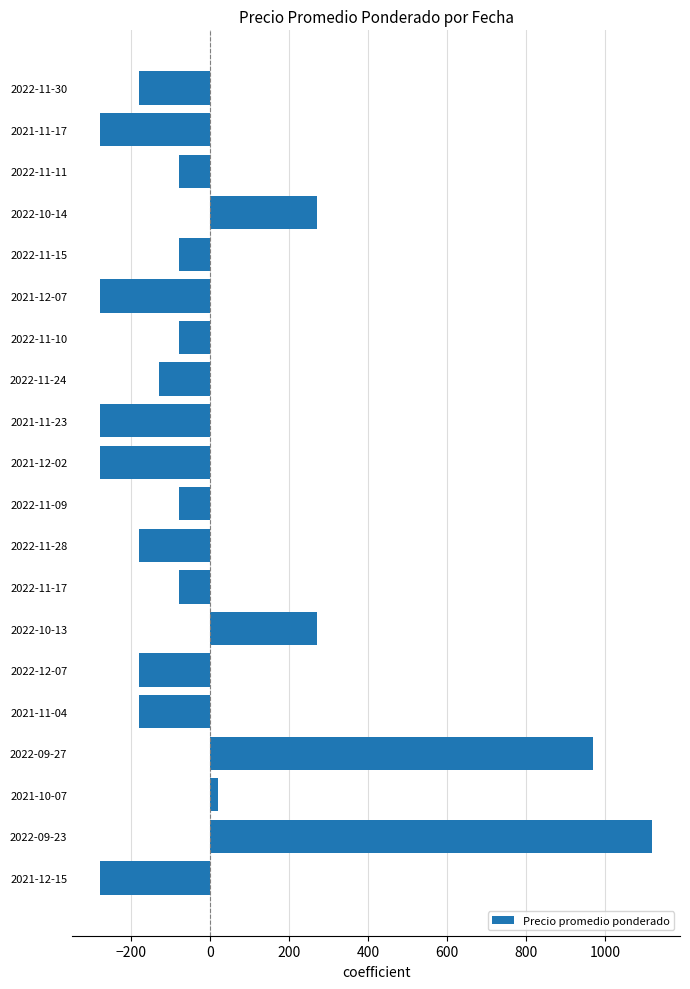

What value does the data have at 2021-11-17?

-280